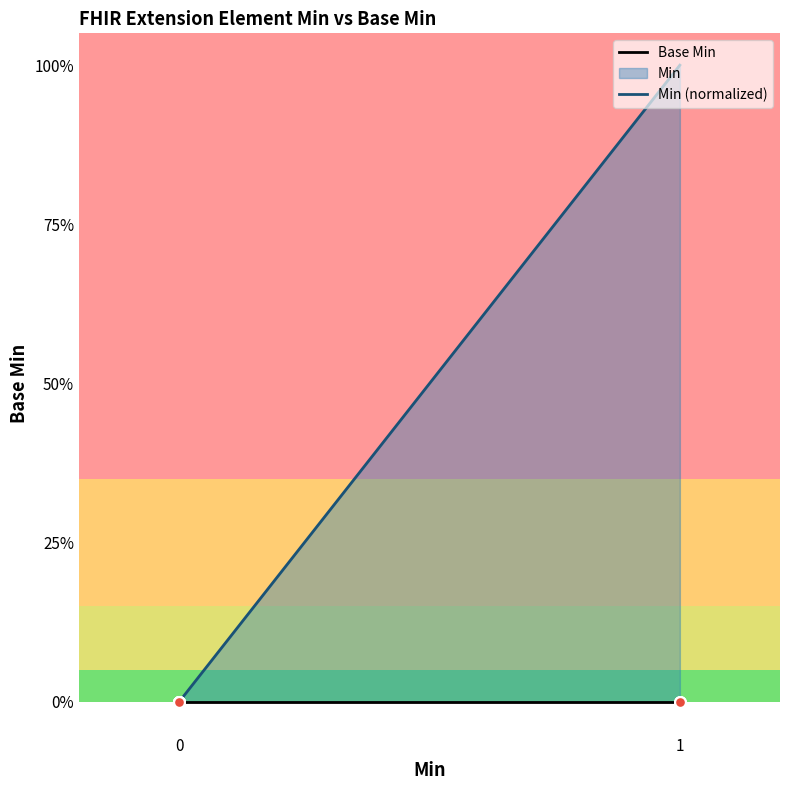

Which series reaches the minimum Y coordinate?

Base Min